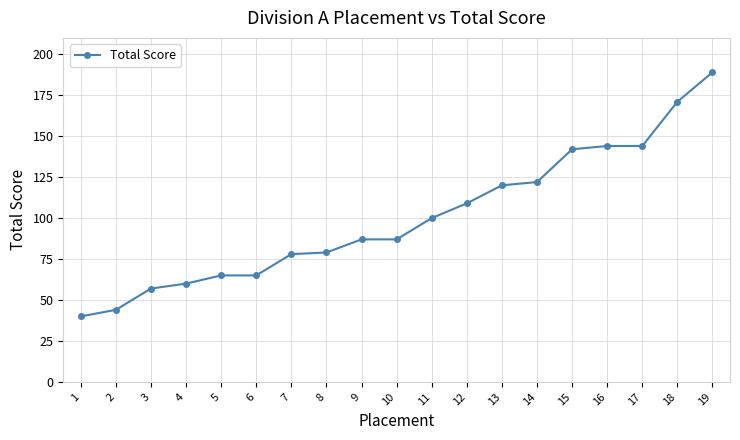

Which category has the highest value across all series?

19